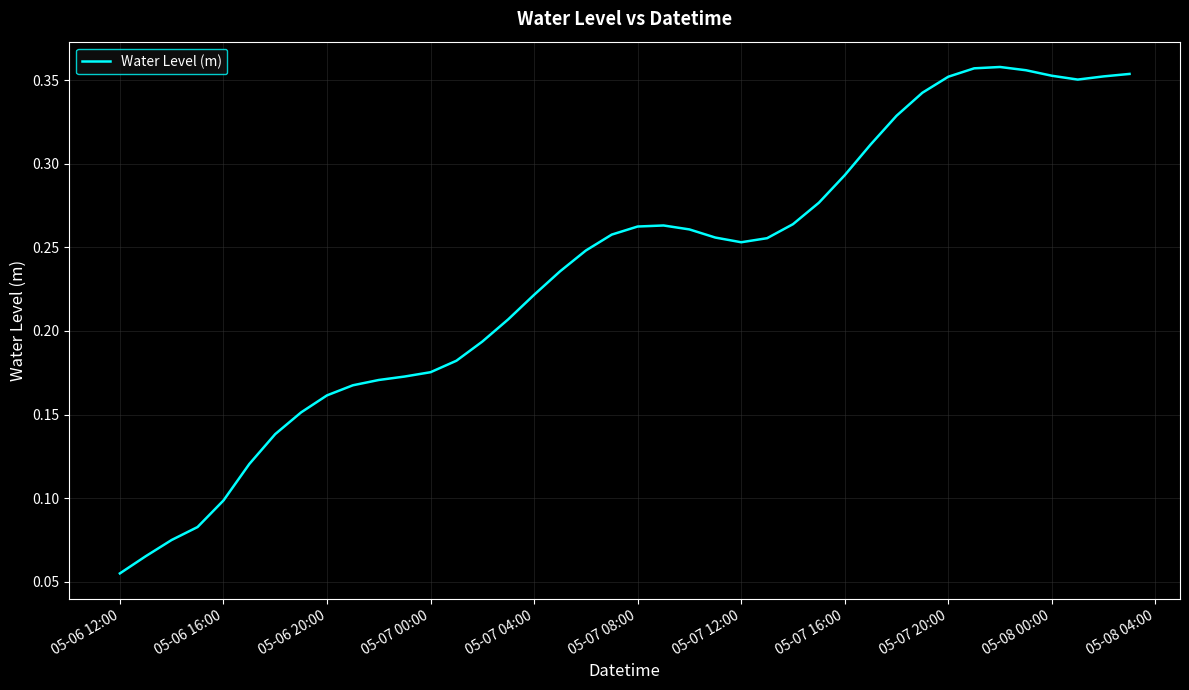

Where is the data nearest to the value 0?

05-06 12:00